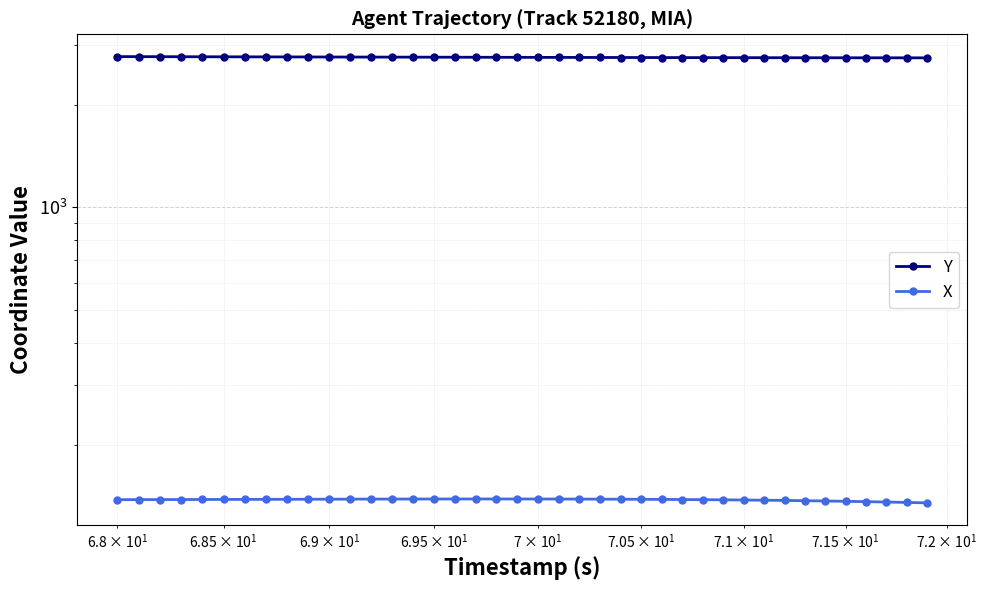

What is the value of the Y point at the 34th from the left?

2746.8